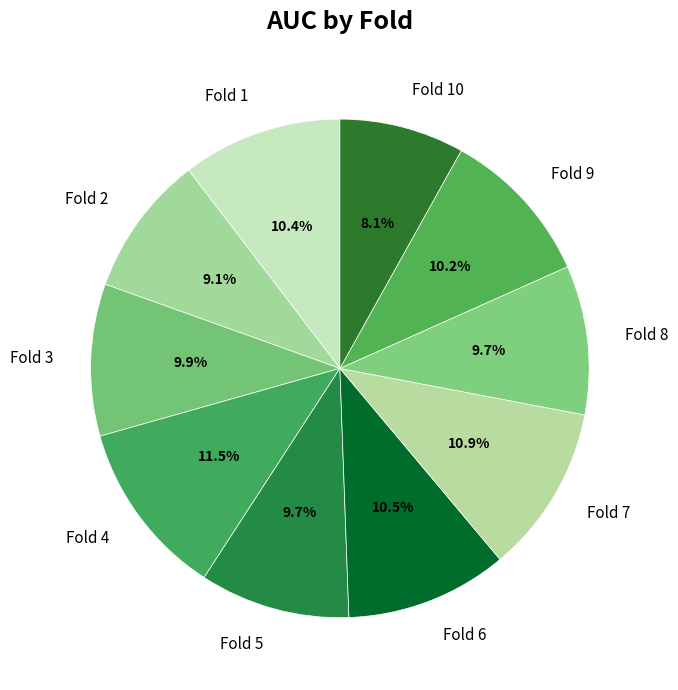

Which has a higher value, Fold 10 or Fold 9?

Fold 9